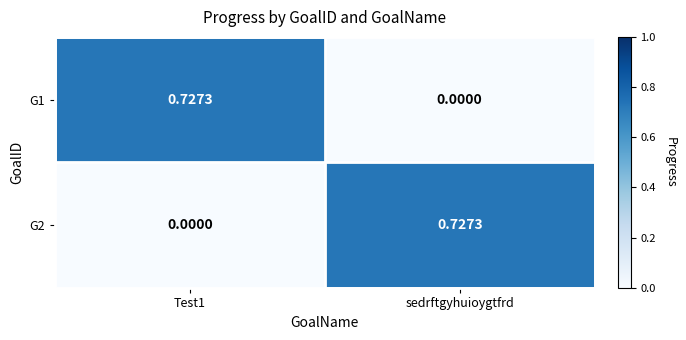

At which label is G1 closest to 0?

sedrftgyhuioygtfrd